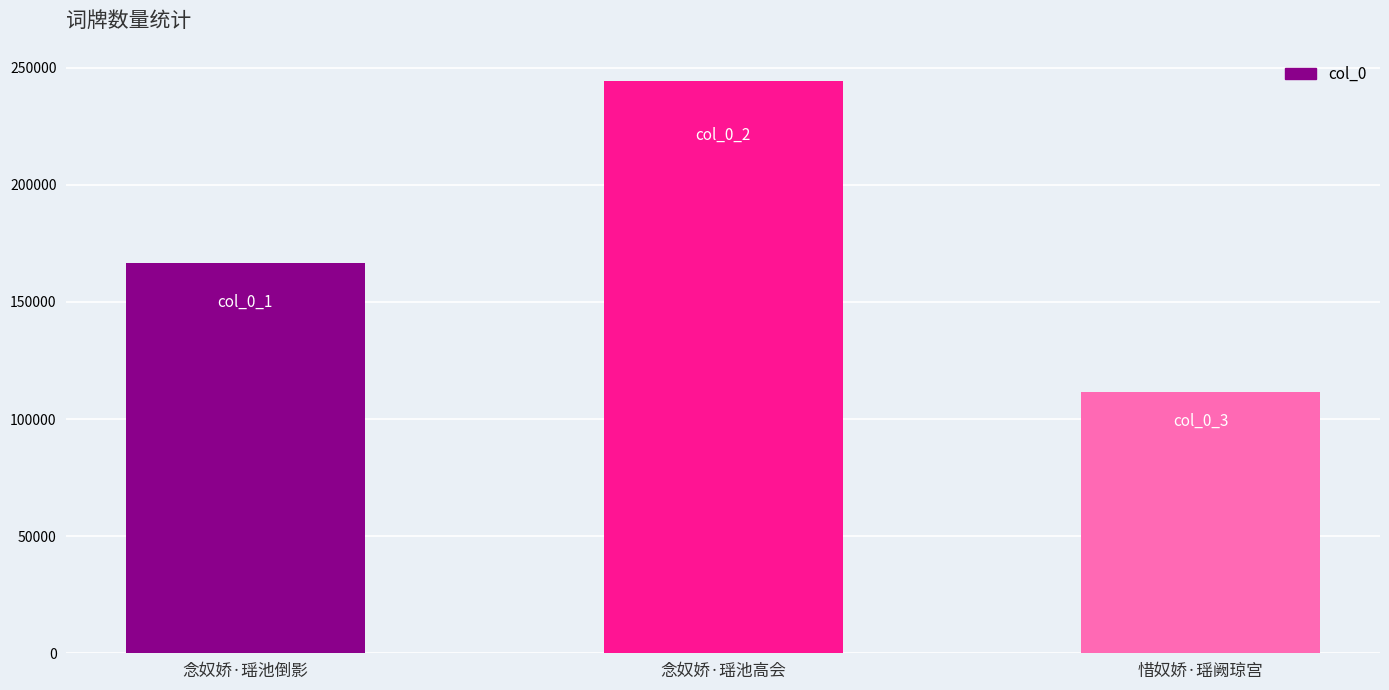

List the labels in order of value, smallest first.

惜奴娇·瑶阙琼宫, 念奴娇·瑶池倒影, 念奴娇·瑶池高会